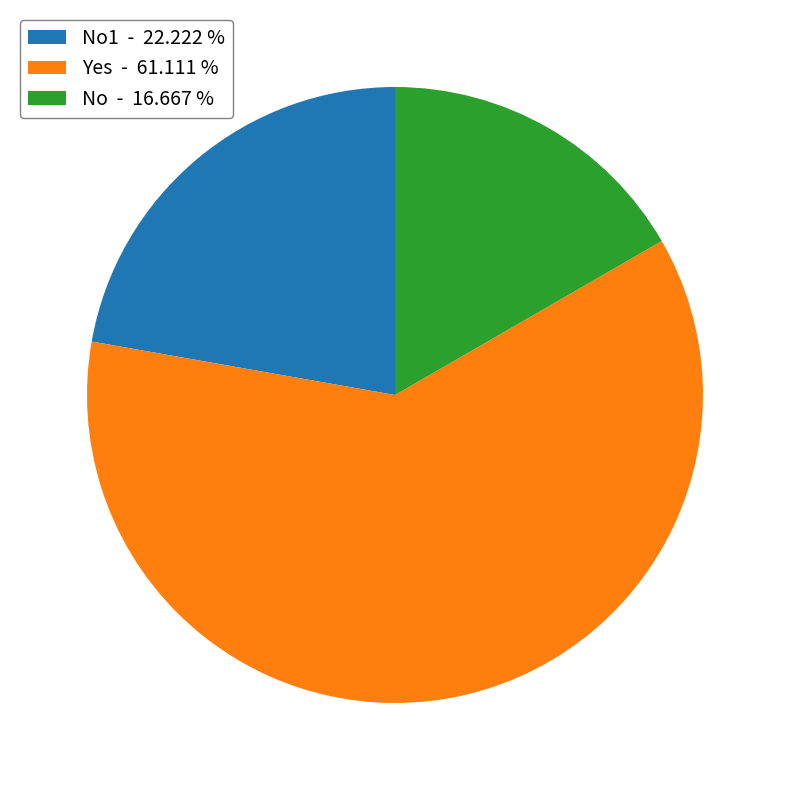

Is there any slice that represents more than half of the pie?

Yes